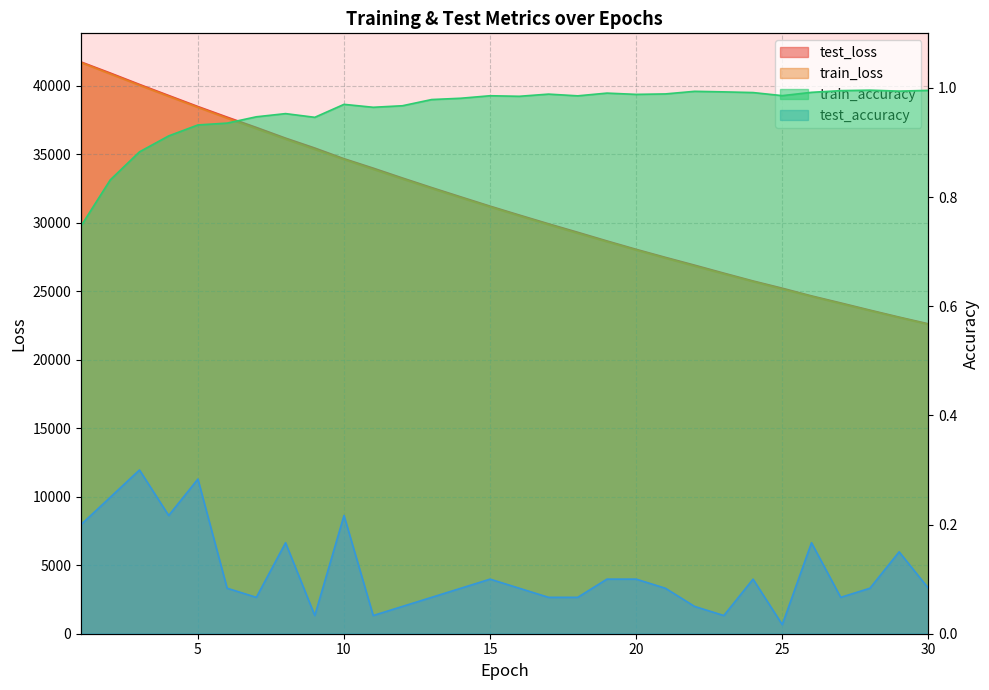

Reading left to right, what are all the values shown in this chart?

test_loss: 41727.5	40919.9	40088.1	39280.1	38475.4	37701.2	36946.5	36167.0	35444.9	34665.2	33976.5	33258.4	32559.0	31878.0	31202.8	30553.4	29915.4	29295.2	28663.8	28050.8	27465.8	26896.9	26313.7	25742.8	25214.3	24653.2	24140.1	23615.7	23105.0	22616.7
train_loss: 41677.9	40847.1	40022.7	39209.5	38408.5	37621.1	36847.2	36086.5	35339.9	34606.5	33886.9	33180.9	32488.0	31808.5	31142.0	30488.3	29847.2	29218.4	28601.8	27997.1	27404.4	26823.3	26253.6	25695.2	25147.9	24611.6	24085.9	23570.8	23065.9	22571.2
train_accuracy: 0.7	0.8	0.9	0.9	0.9	0.9	0.9	1.0	0.9	1.0	1.0	1.0	1.0	1.0	1.0	1.0	1.0	1.0	1.0	1.0	1.0	1.0	1.0	1.0	1.0	1.0	1.0	1.0	1.0	1.0
test_accuracy: 0.2	0.2	0.3	0.2	0.3	0.1	0.1	0.2	0.0	0.2	0.0	0.1	0.1	0.1	0.1	0.1	0.1	0.1	0.1	0.1	0.1	0.1	0.0	0.1	0.0	0.2	0.1	0.1	0.2	0.1